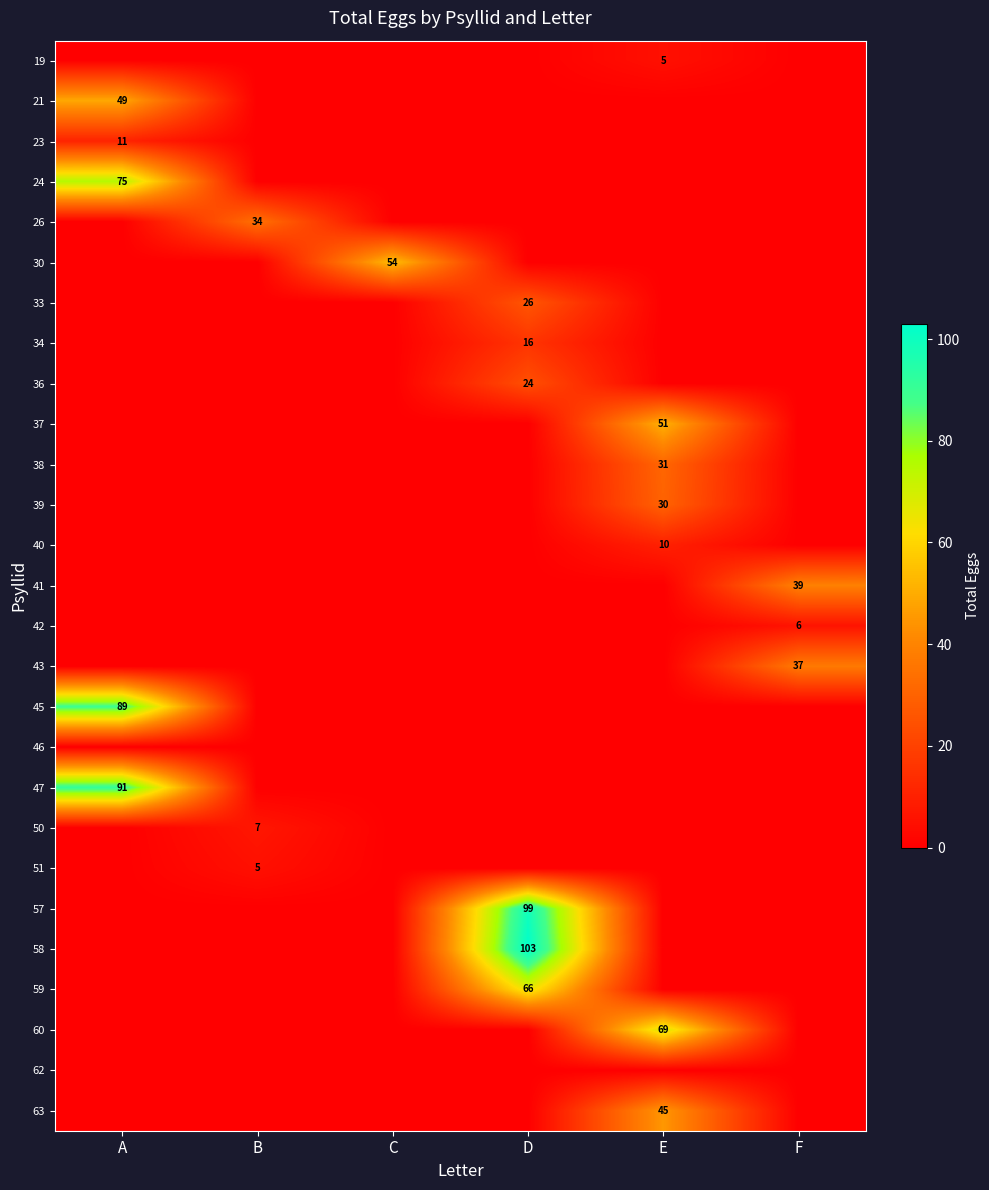

The 26 series shows 58 at B. True or false?

False